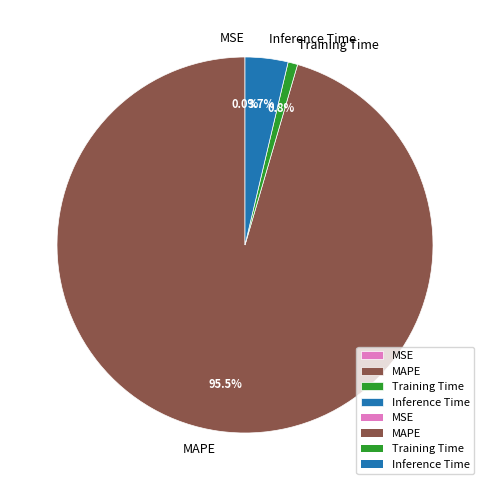

To the nearest percent, what is the average slice percentage?

25%